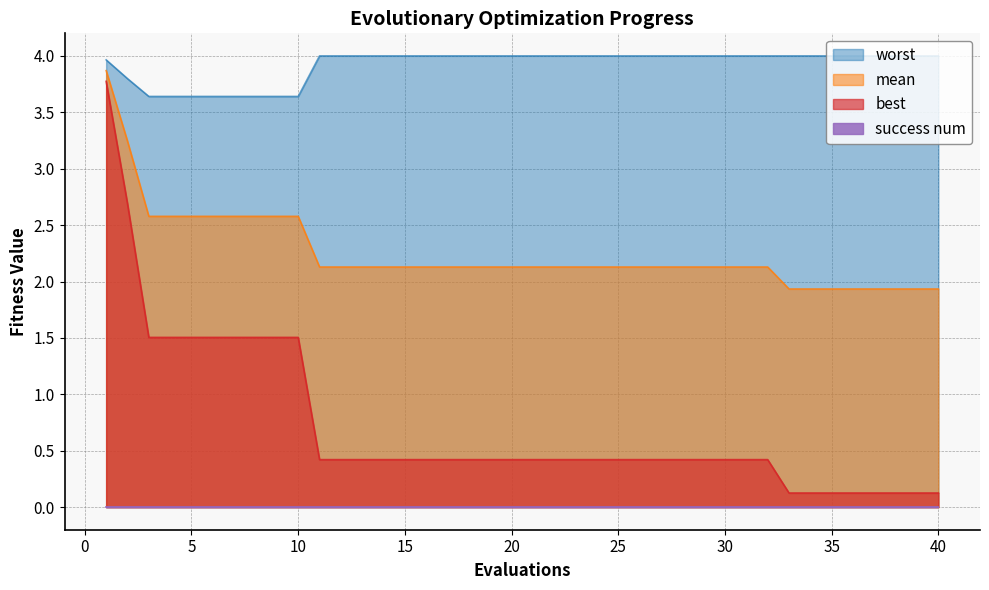

True or false: best has more than 2 points higher than both neighbors.

False